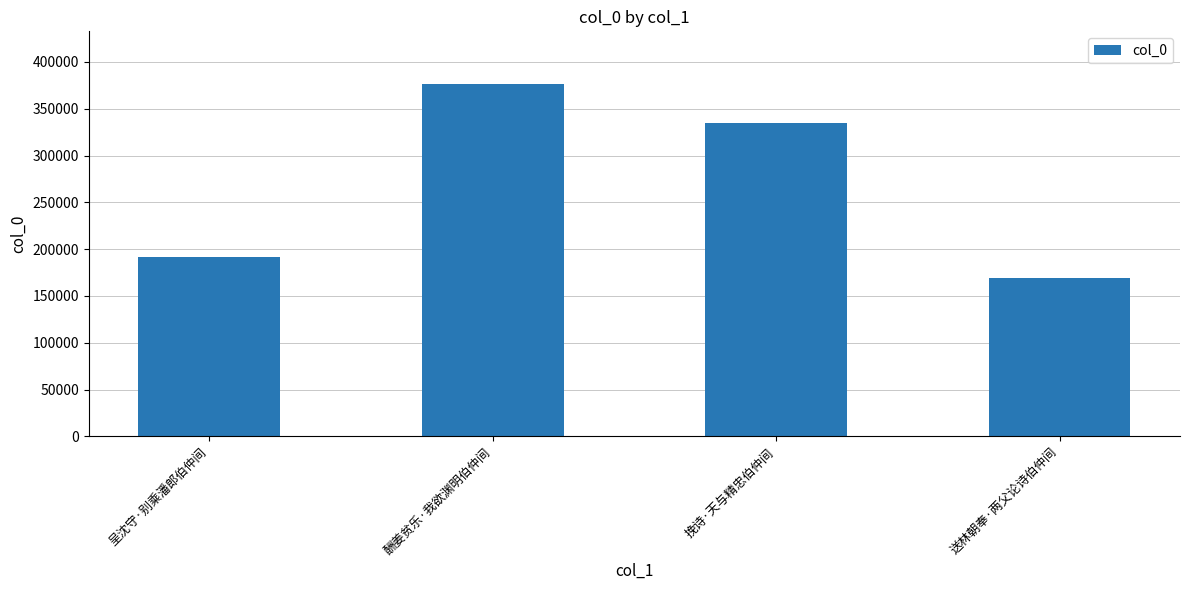

Which category has the lowest value across all series?

送林朝奉·两父论诗伯仲间